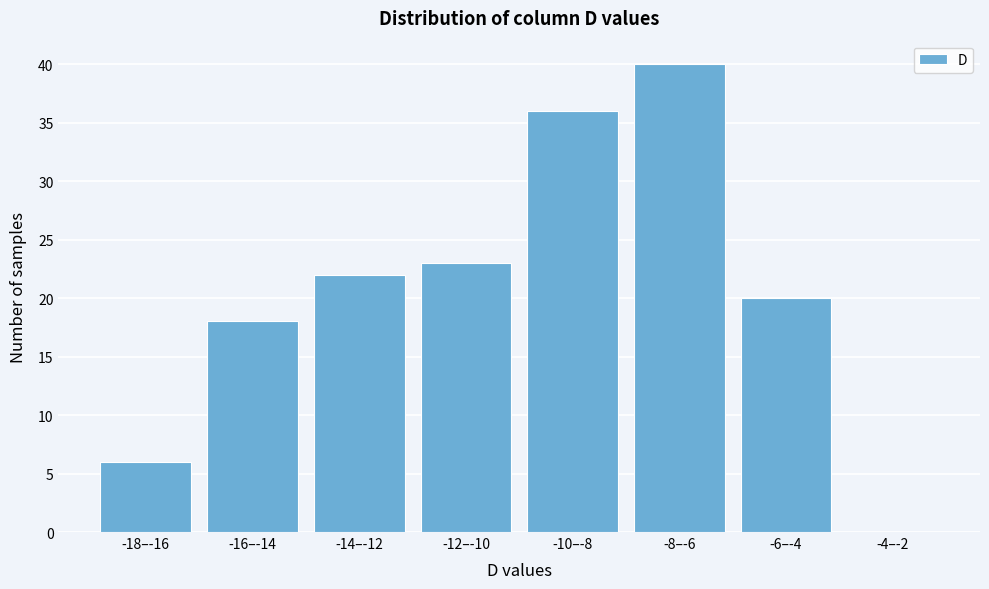

Reading right to left, list all the values displayed in this chart.

-4–-2=0	-6–-4=20	-8–-6=40	-10–-8=36	-12–-10=23	-14–-12=22	-16–-14=18	-18–-16=6